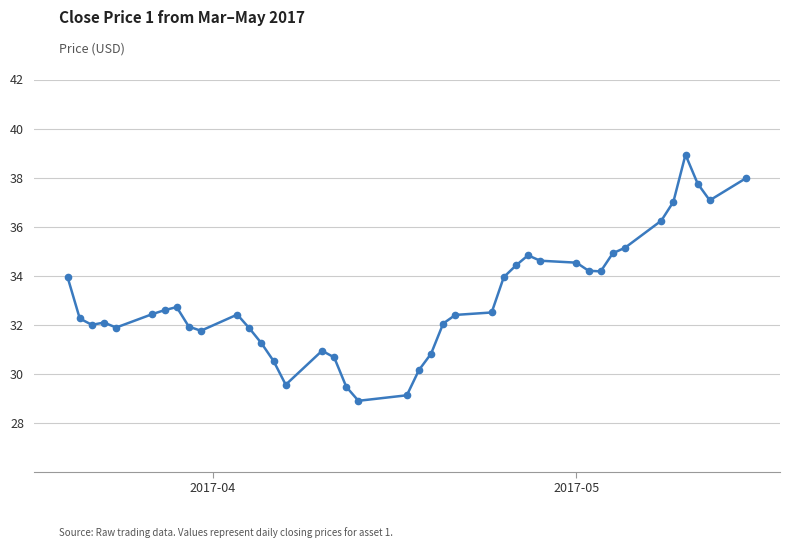

What is the average value?

33.1